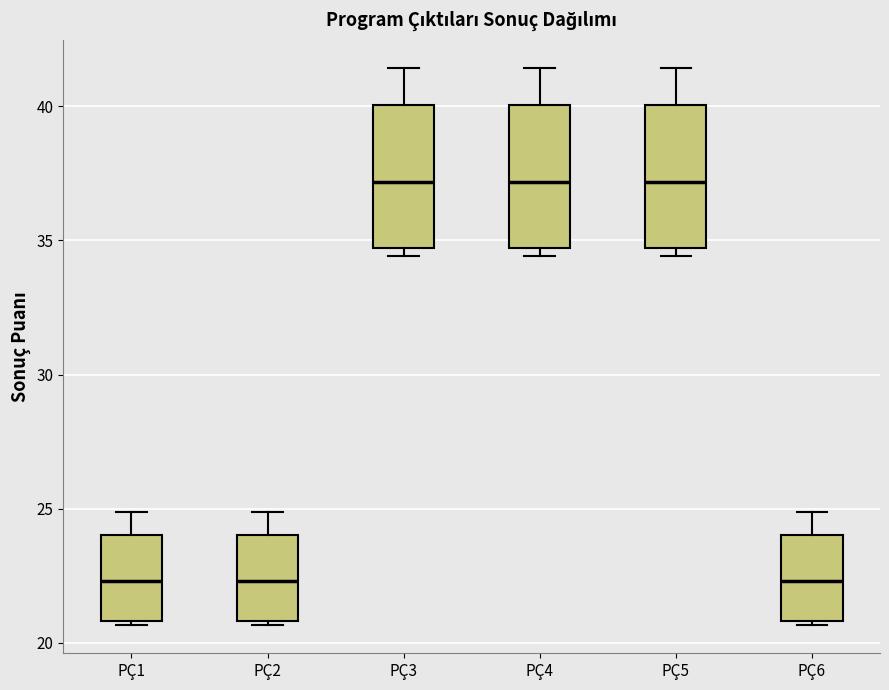

Reading left to right, read every box against the y-axis: the position of its median line, the range the box covers, and the ends of its whiskers. The values are not printed on the chart, so give them approximately, as read against the axis.

PÇ1: median 22.5, box 21.0 to 24.0, whiskers 20.5 to 25.0
PÇ2: median 22.5, box 21.0 to 24.0, whiskers 20.5 to 25.0
PÇ3: median 37.0, box 34.5 to 40.0, whiskers 34.5 (just below the box's lower edge) to 41.5
PÇ4: median 37.0, box 34.5 to 40.0, whiskers 34.5 (just below the box's lower edge) to 41.5
PÇ5: median 37.0, box 34.5 to 40.0, whiskers 34.5 (just below the box's lower edge) to 41.5
PÇ6: median 22.5, box 21.0 to 24.0, whiskers 20.5 to 25.0